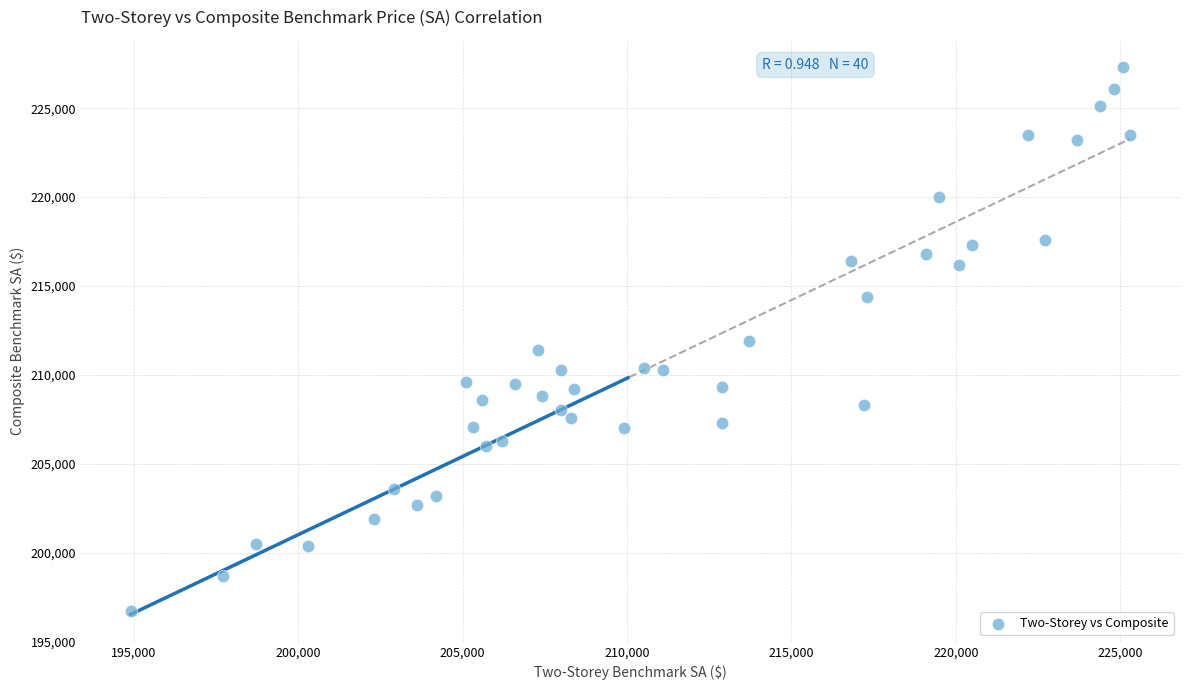

What is the range of Y values (max minus min)?

30600